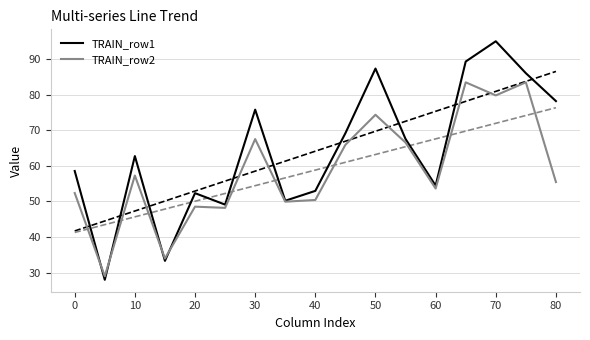

How many interior local peaks does the TRAIN_row1 series have?

5